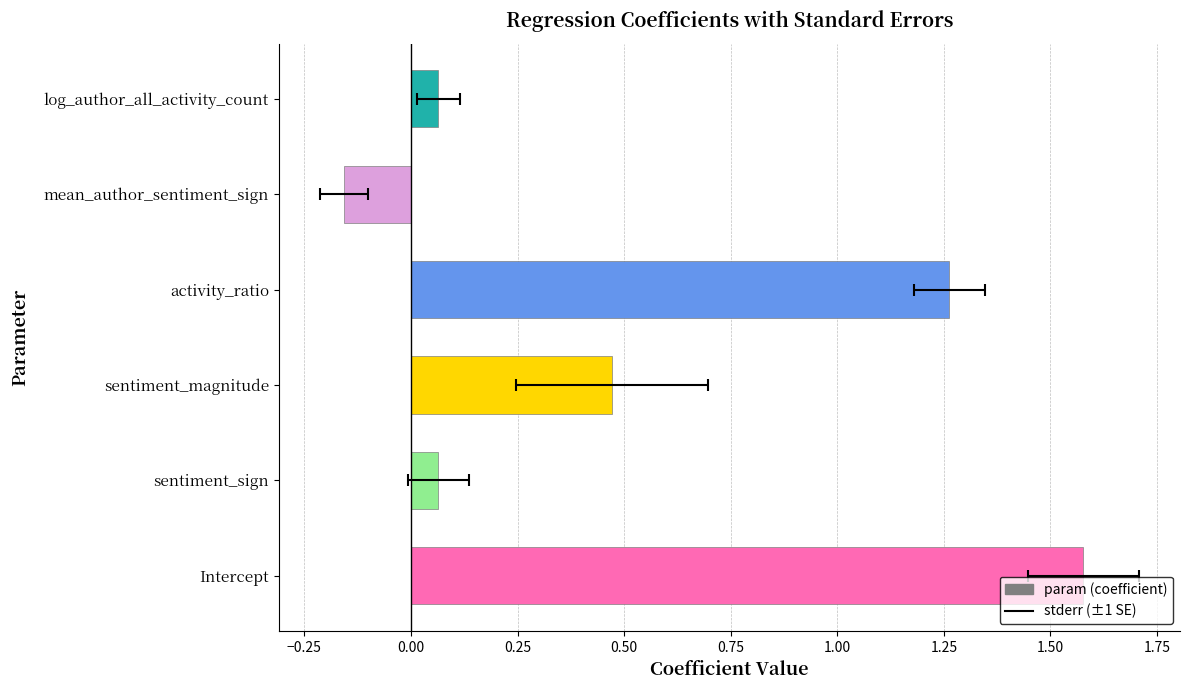

What is the greatest value displayed?

1.6